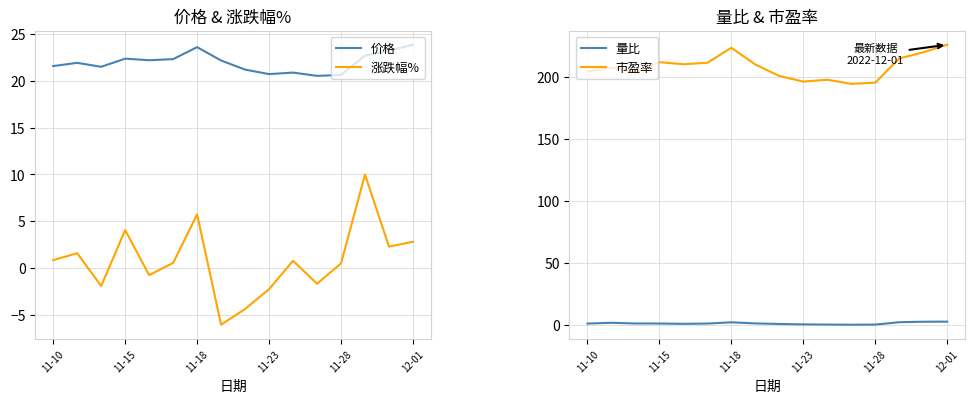

What is the minimum value for 市盈率?

194.2